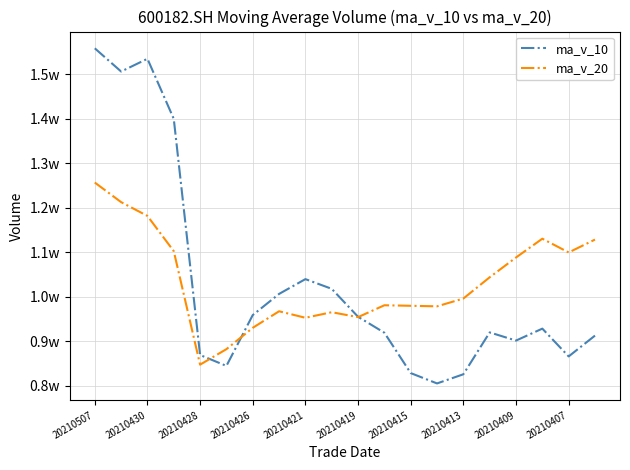

Which category has the lowest value across all series?

13